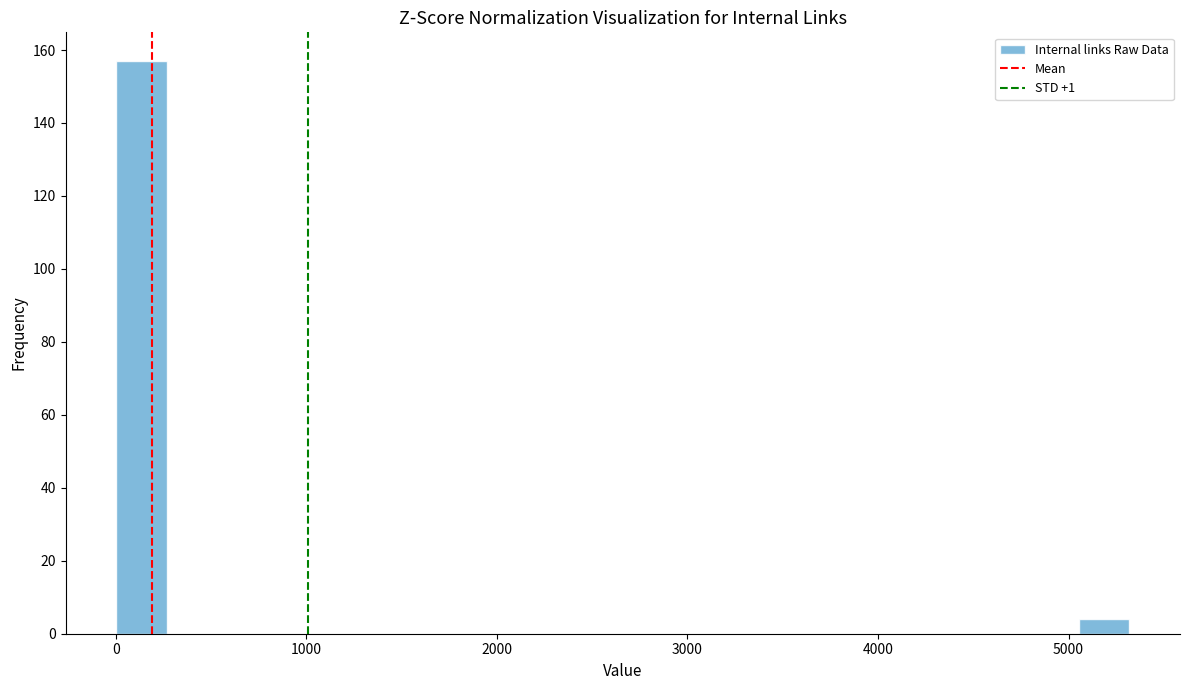

Around what value on the x-axis is the tallest bar? Give the approximate position of its centre, as read against the axis.

100